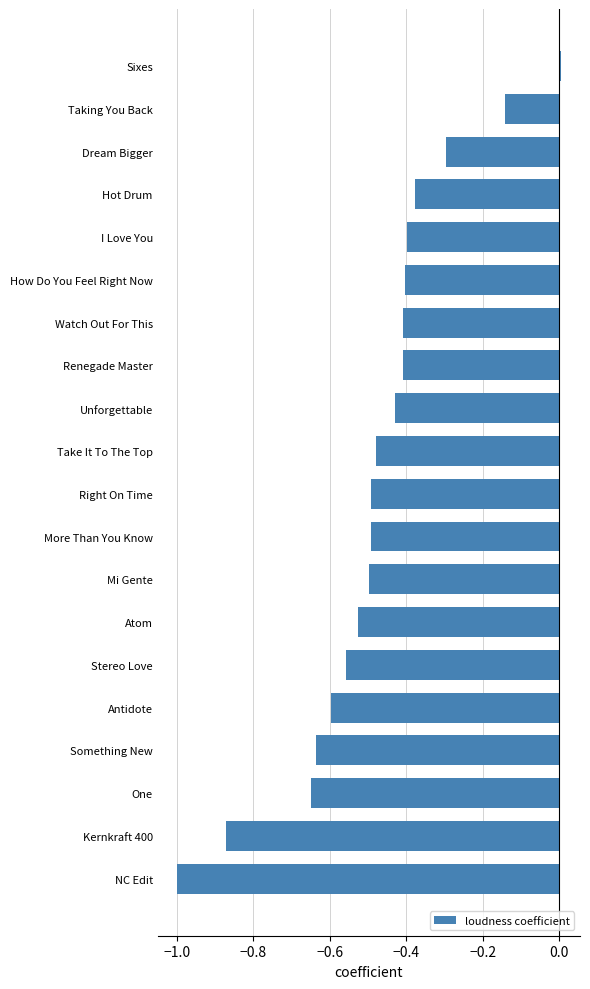

What is the label of the 3rd bar from the bottom?

One